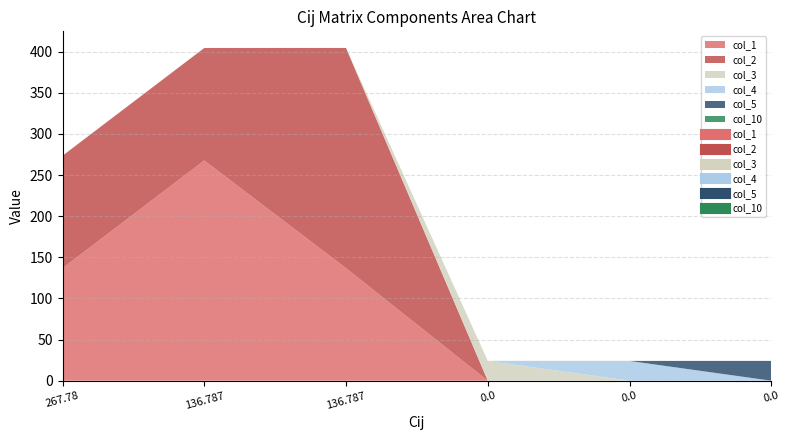

How many values in col_10 are above zero?

4